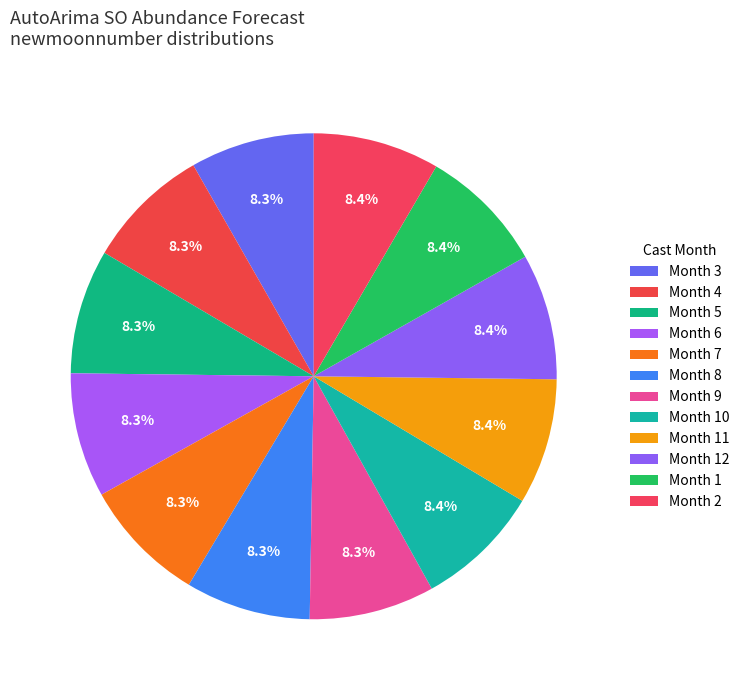

How many segments does this pie chart have?

12